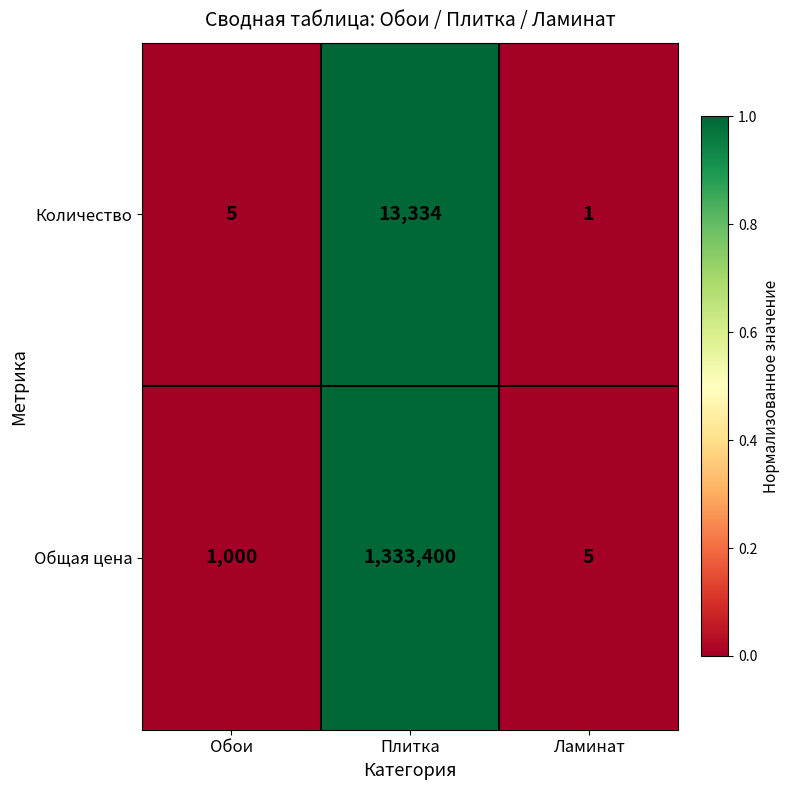

Which series has the widest spread of values?

Общая цена